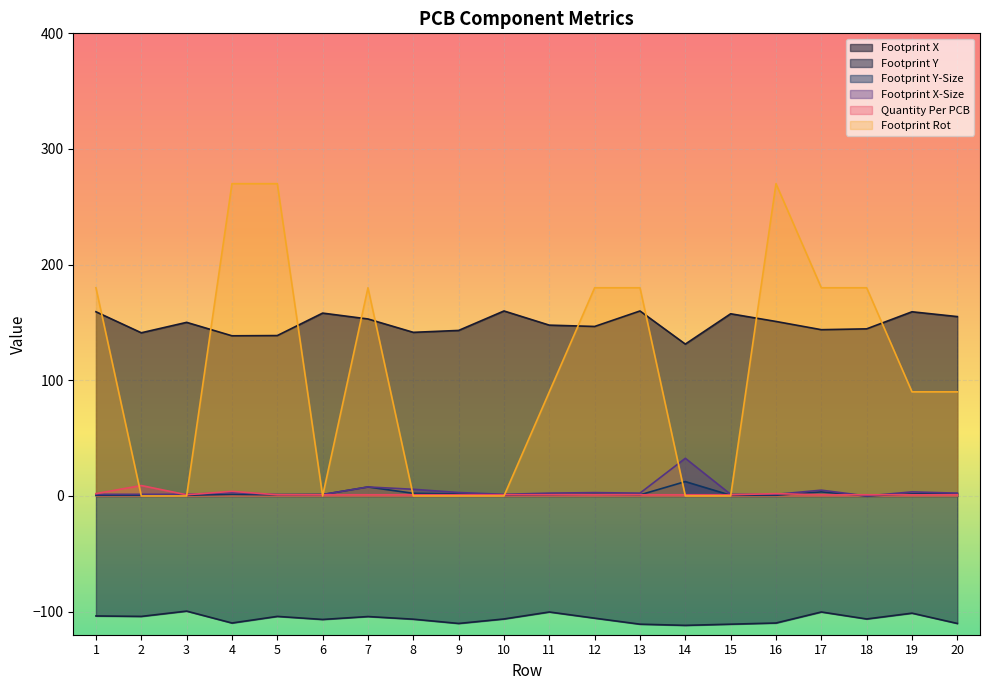

True or false: Footprint X-Size has more than 2 interior local peaks.

True